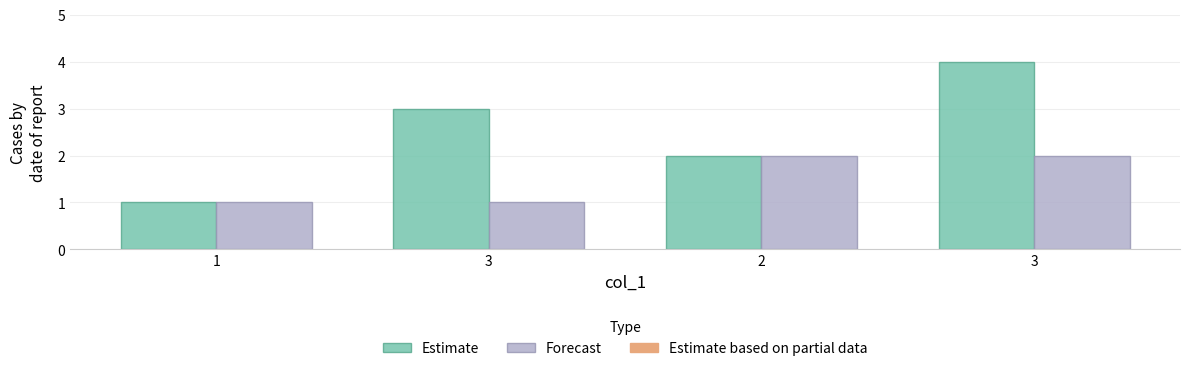

How many values in the Forecast series are below 2?

2